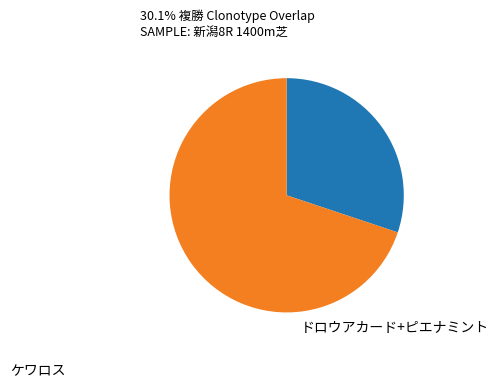

How many slices are in this pie chart?

2